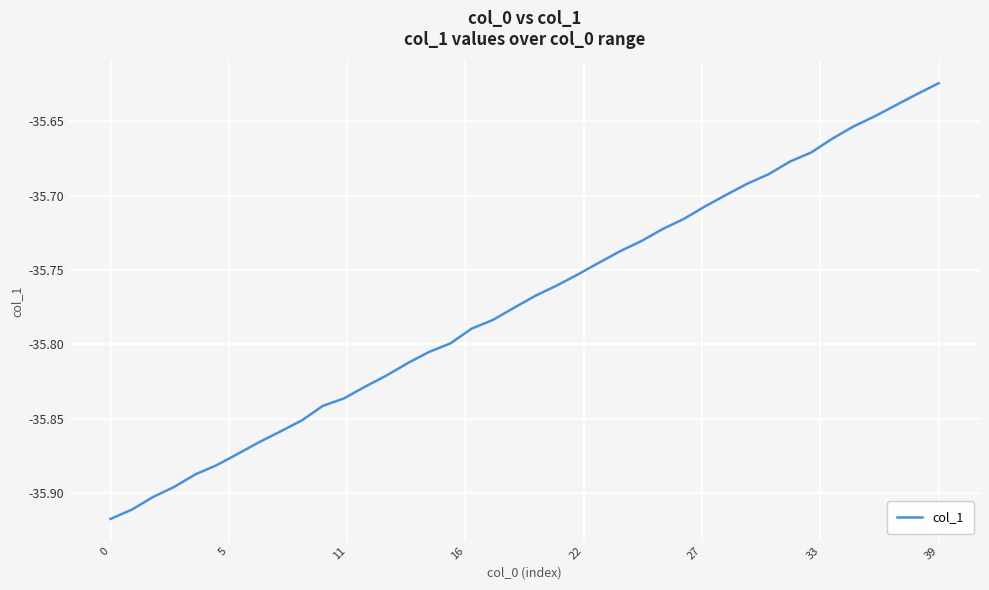

What is the difference between the maximum and second lowest values?

0.3